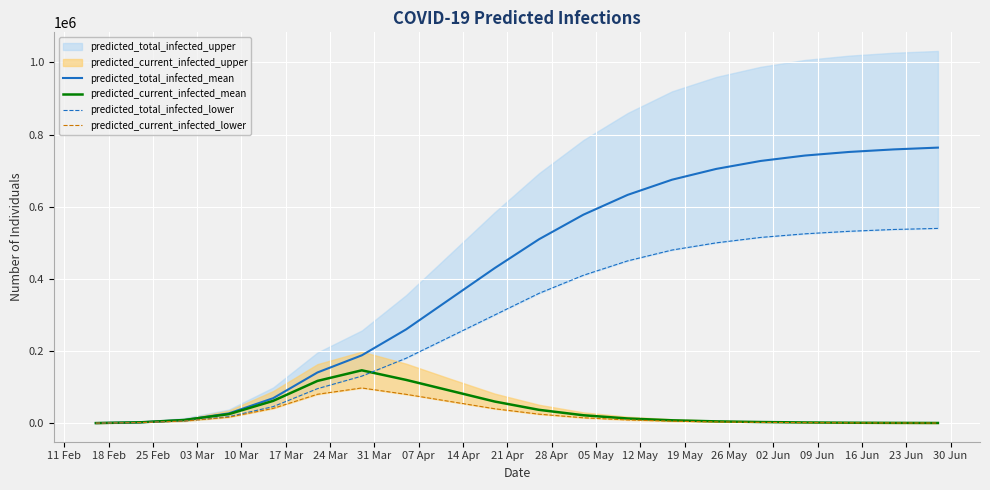

What is the label of the 3rd point from the left?

25 Feb